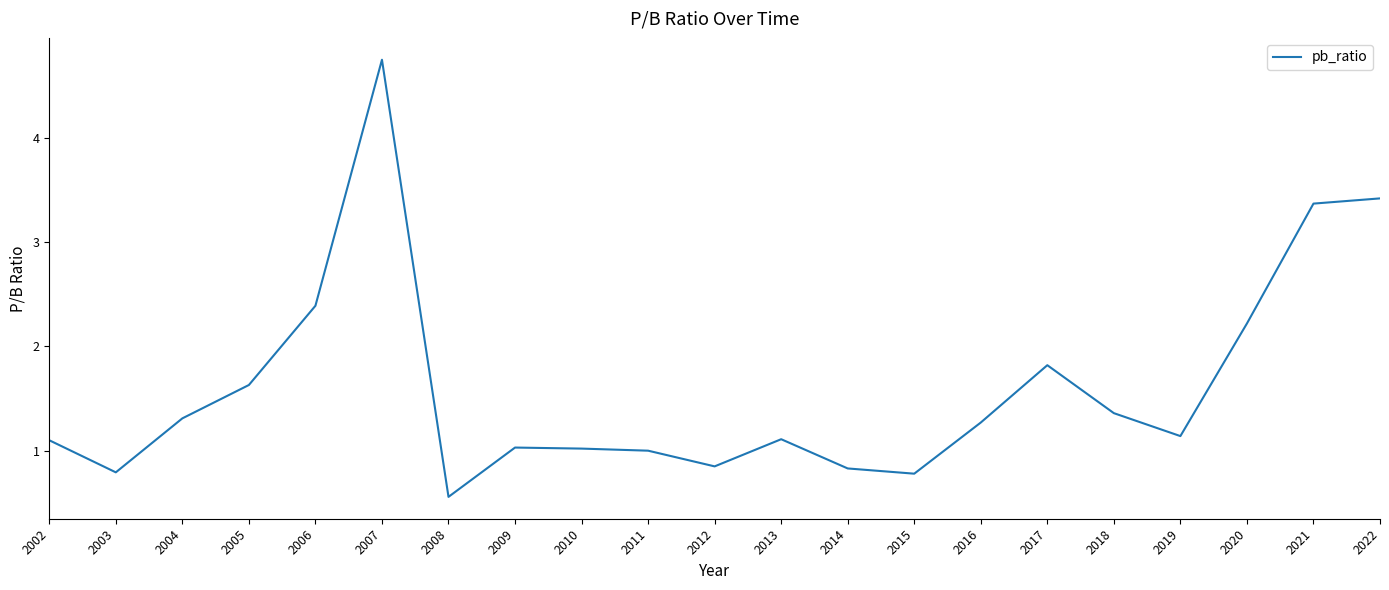

Is it true that the value at 2006 is 4.0?

False